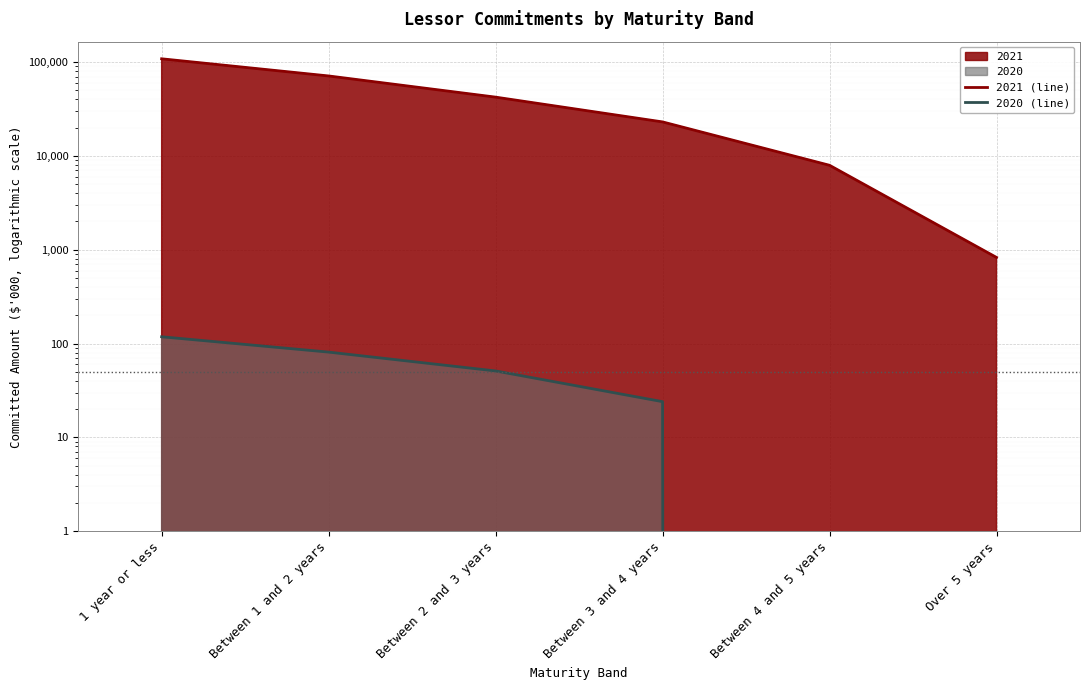

How many data points does each series have?

6